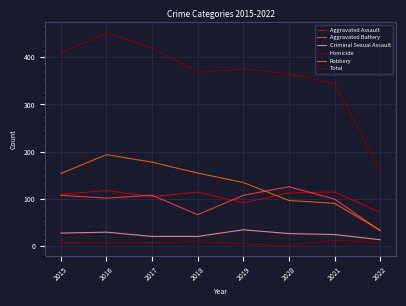

How many lines are shown in the chart?

6